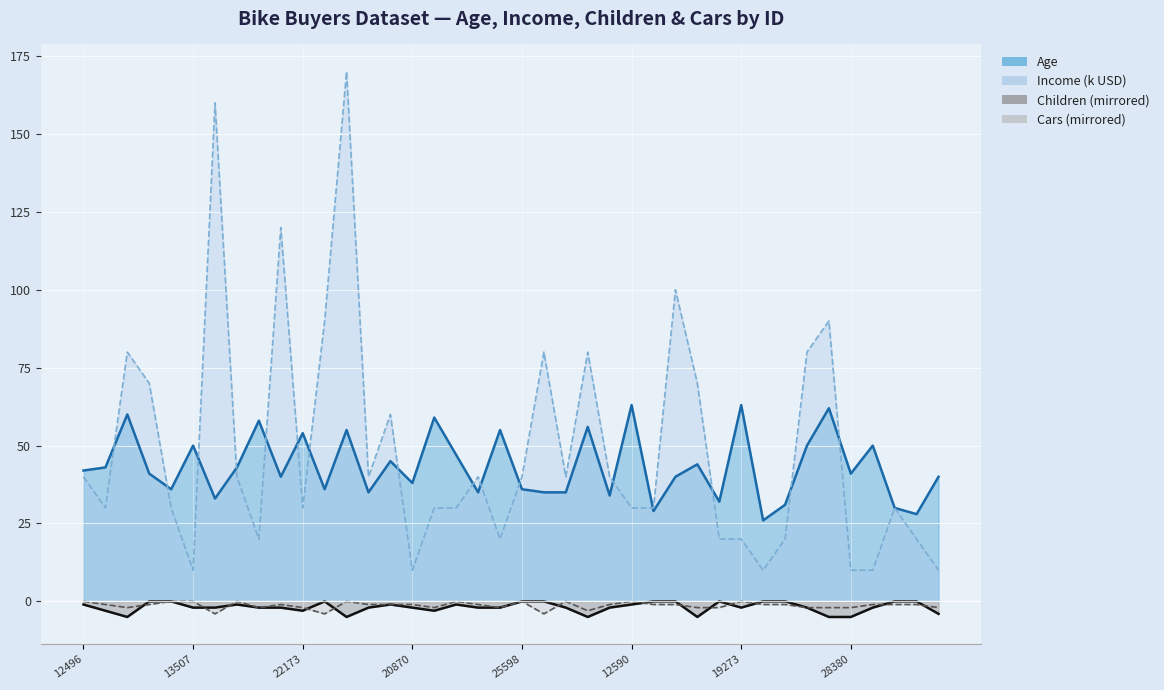

How many interior local peaks does the Income series have?

11